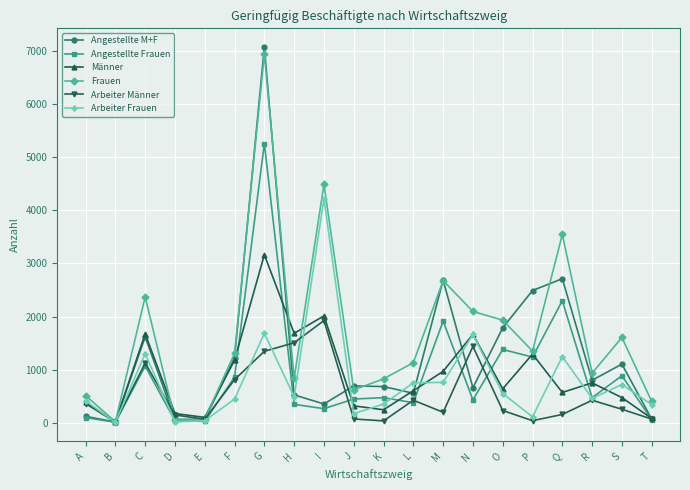

Which series has the largest total across all categories?

Frauen